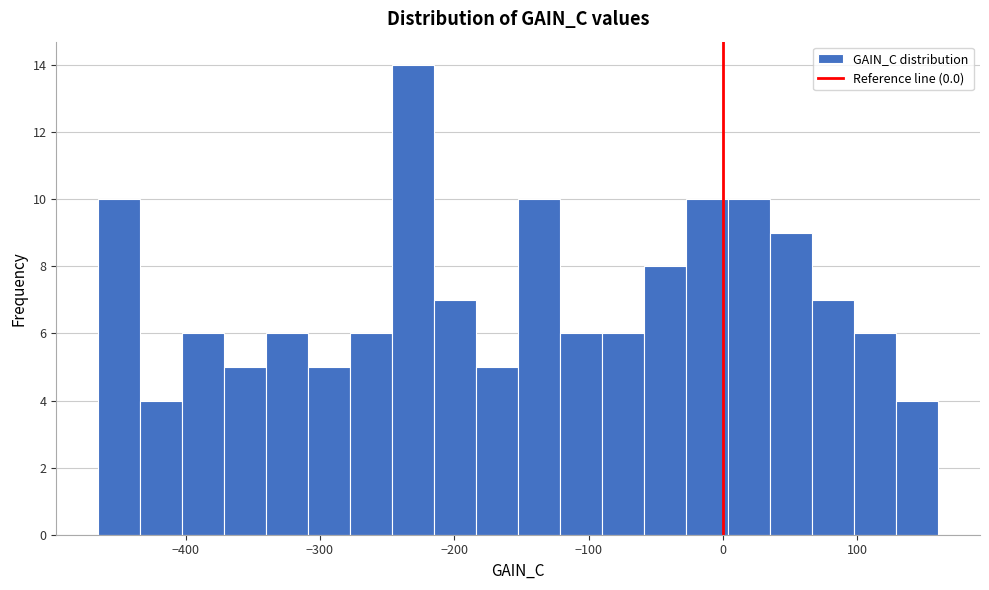

Read against the x-axis, roughly where is the centre of the tallest bar?

-230